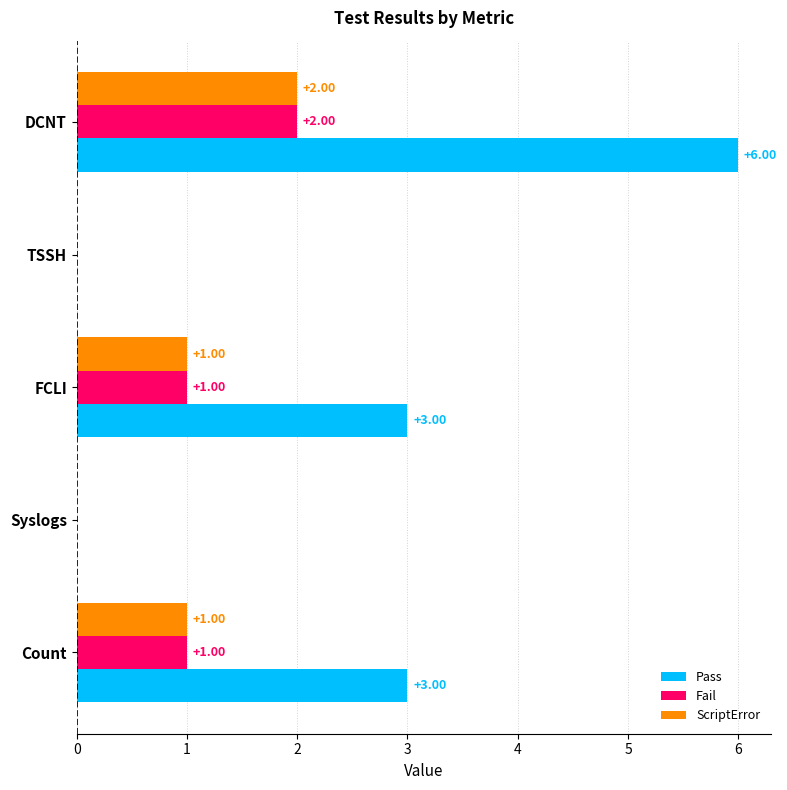

Between FCLI and TSSH, which series saw the biggest shift?

Pass